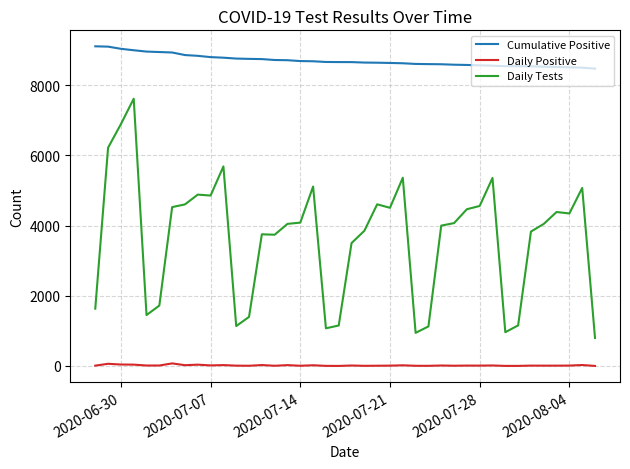

Rank the series by their maximum value, from lowest to highest.

Daily Positive, Daily Tests, Cumulative Positive